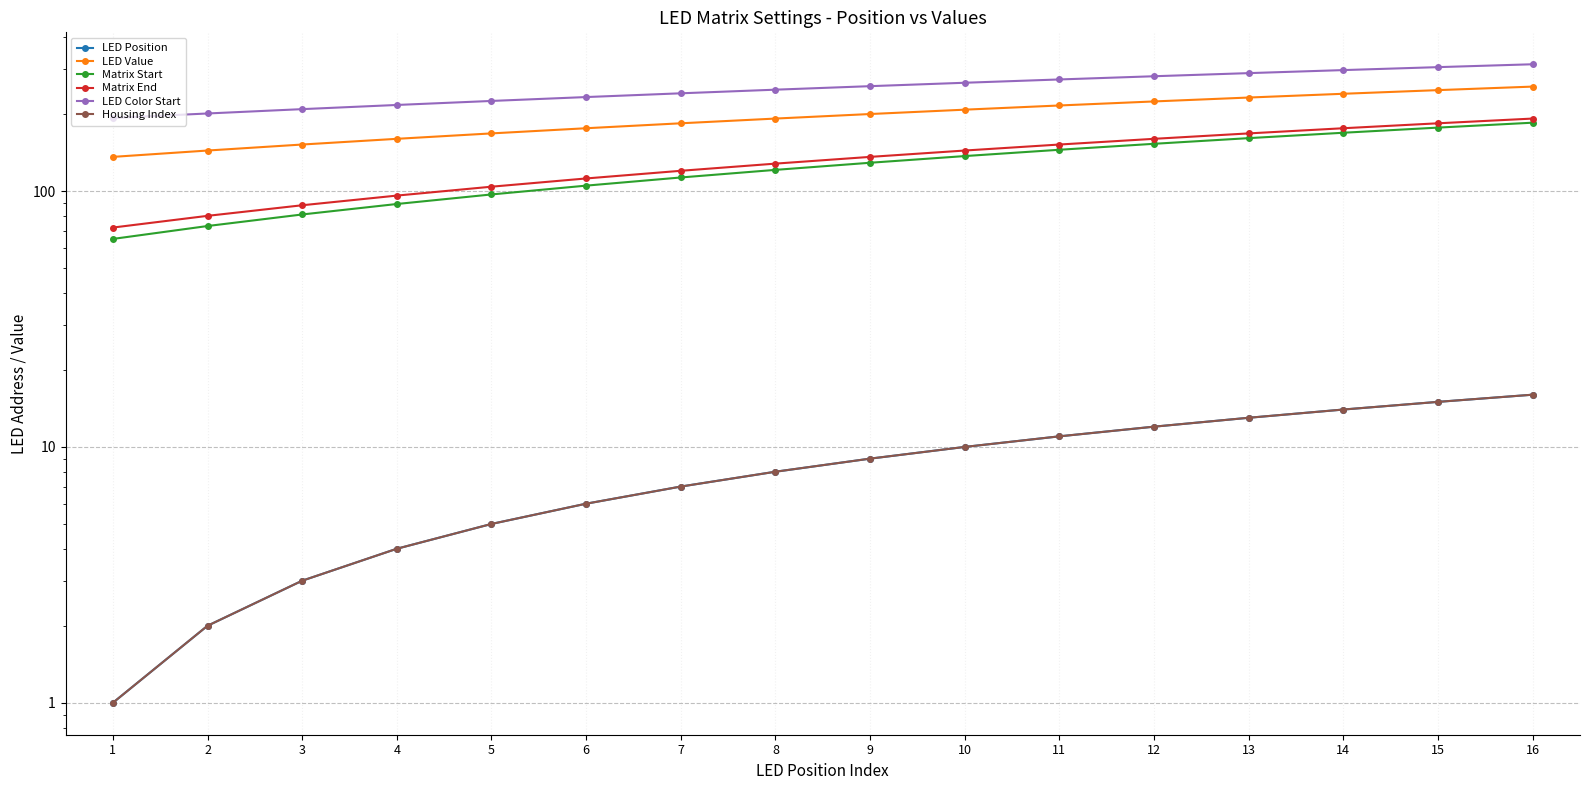

What is the difference between the maximum and second lowest values in the LED Position series?

14